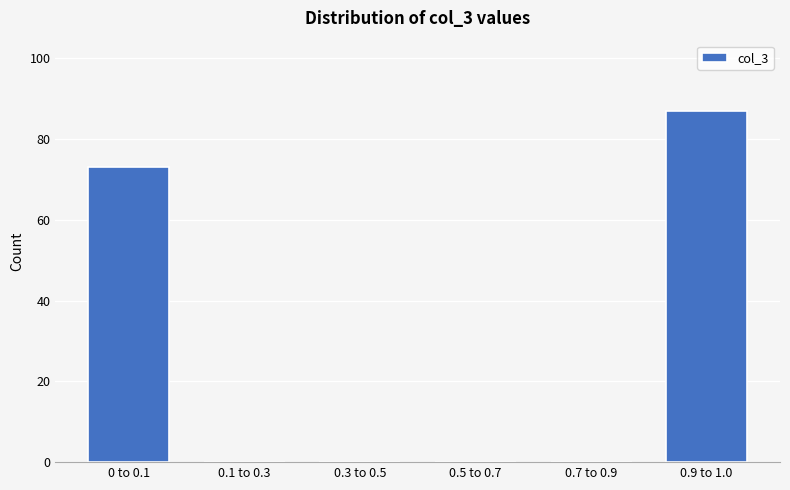

Reading right to left, transcribe all the data shown in this chart.

0.9 to 1.0=87	0.7 to 0.9=0	0.5 to 0.7=0	0.3 to 0.5=0	0.1 to 0.3=0	0 to 0.1=73